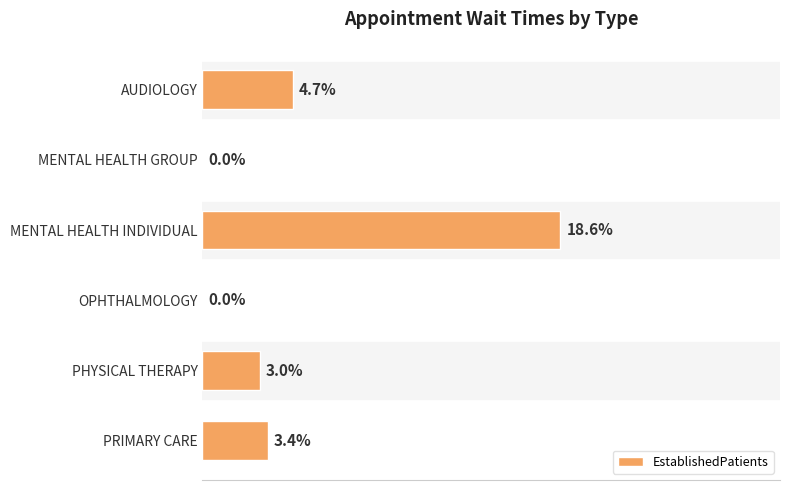

Which has a higher value, MENTAL HEALTH INDIVIDUAL or MENTAL HEALTH GROUP?

MENTAL HEALTH INDIVIDUAL